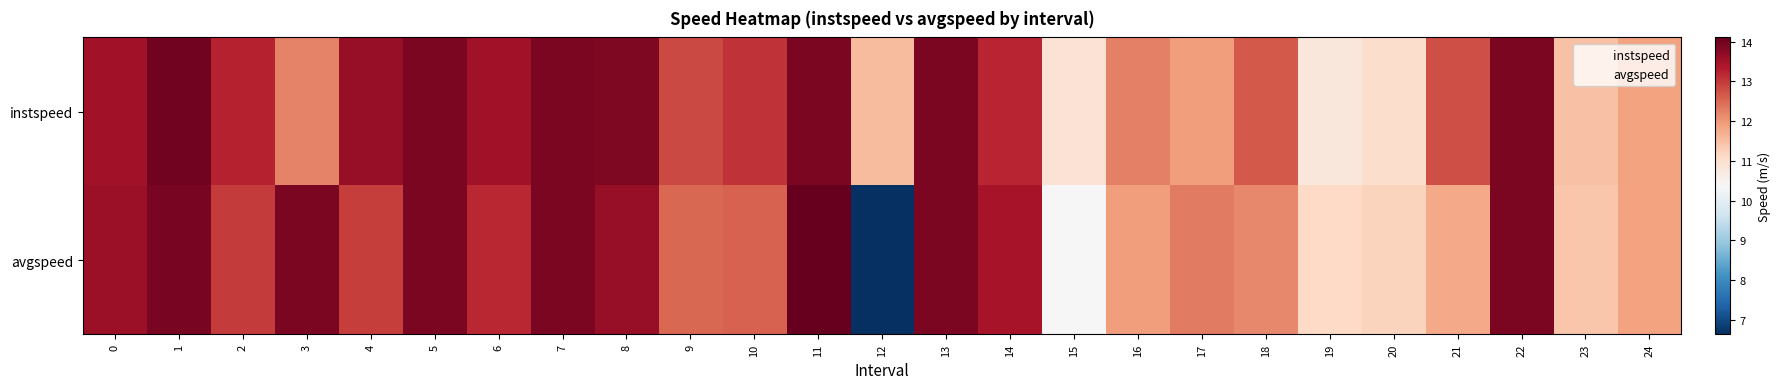

At how many categories does at least one series exceed 9?

25